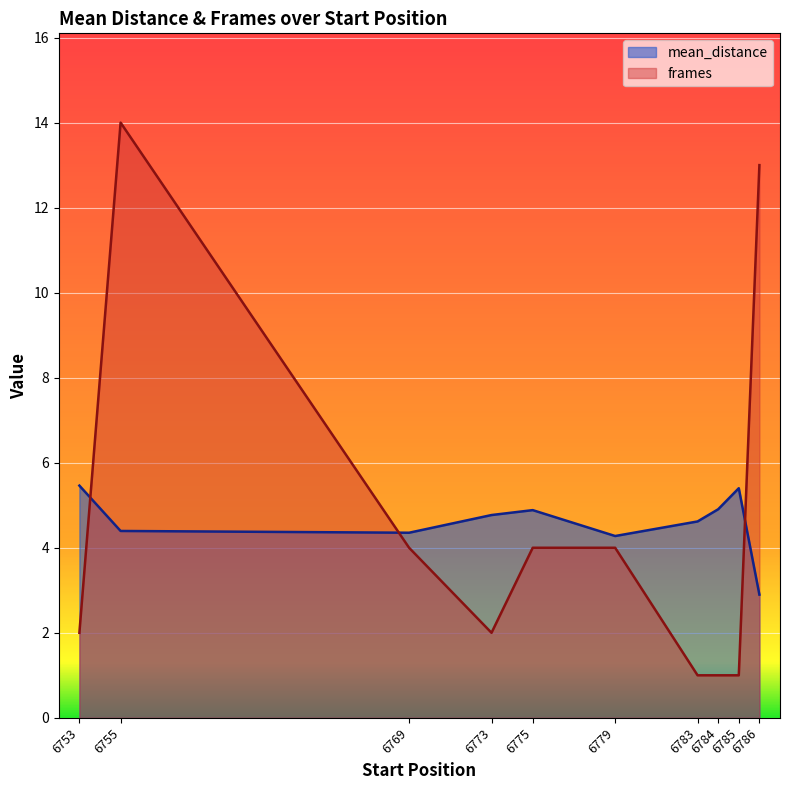

How many values in the mean_distance series are below 4?

1